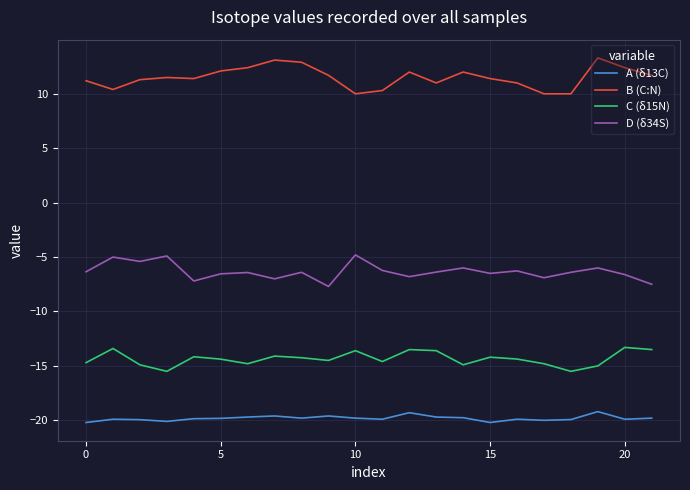

What is the sum of all C (δ15N) values?

-315.6